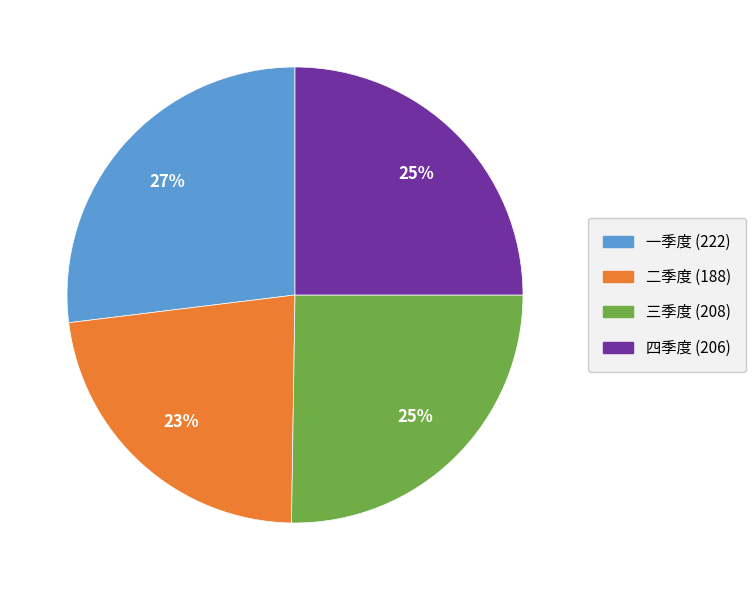

How many slices are in this pie chart?

4